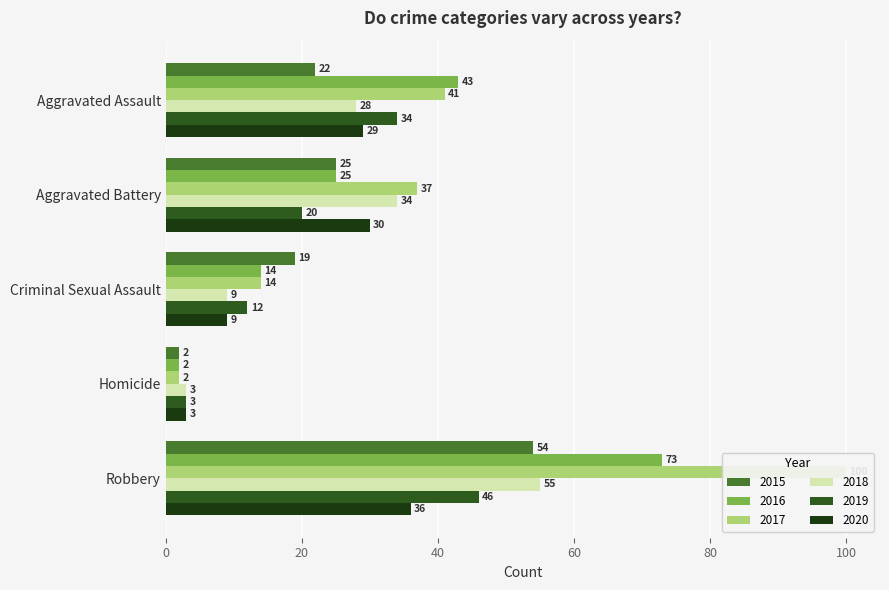

How many series are shown in this chart?

6